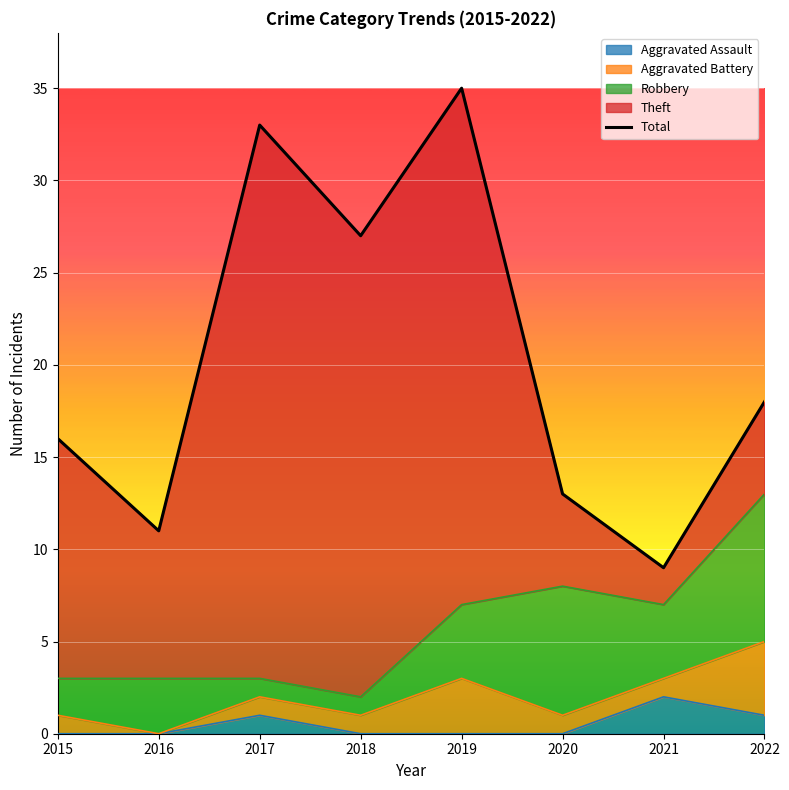

The value at 2020 is 13. True or false?

True